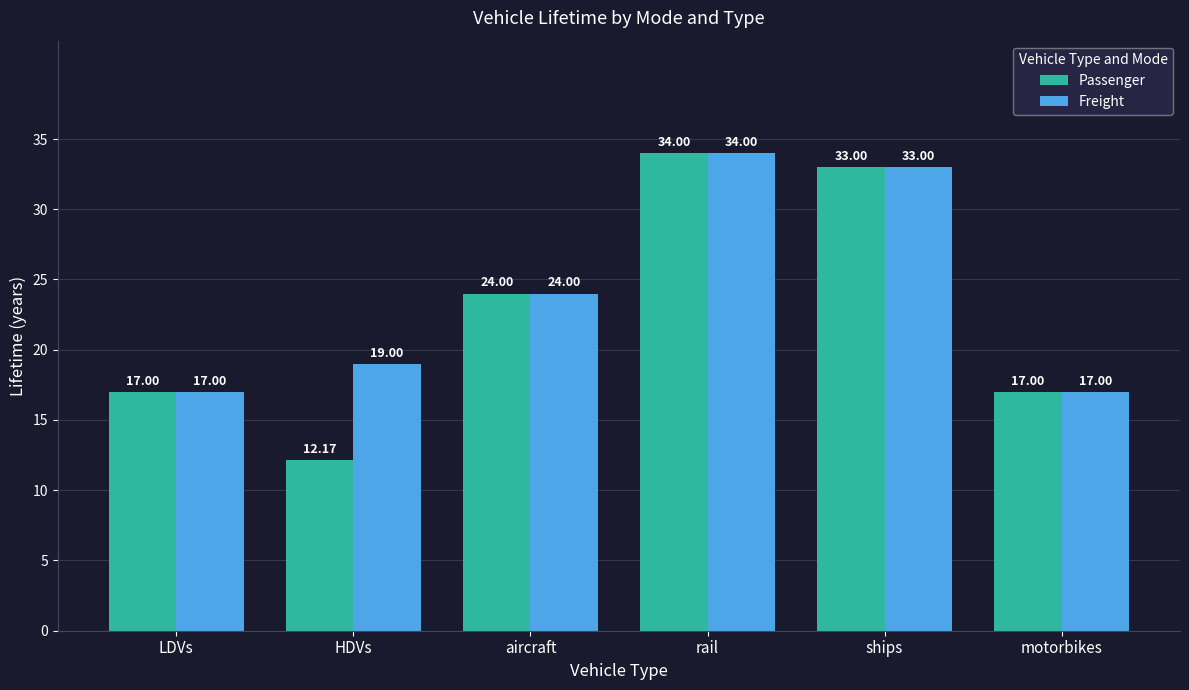

What is the greatest value displayed?

34.0